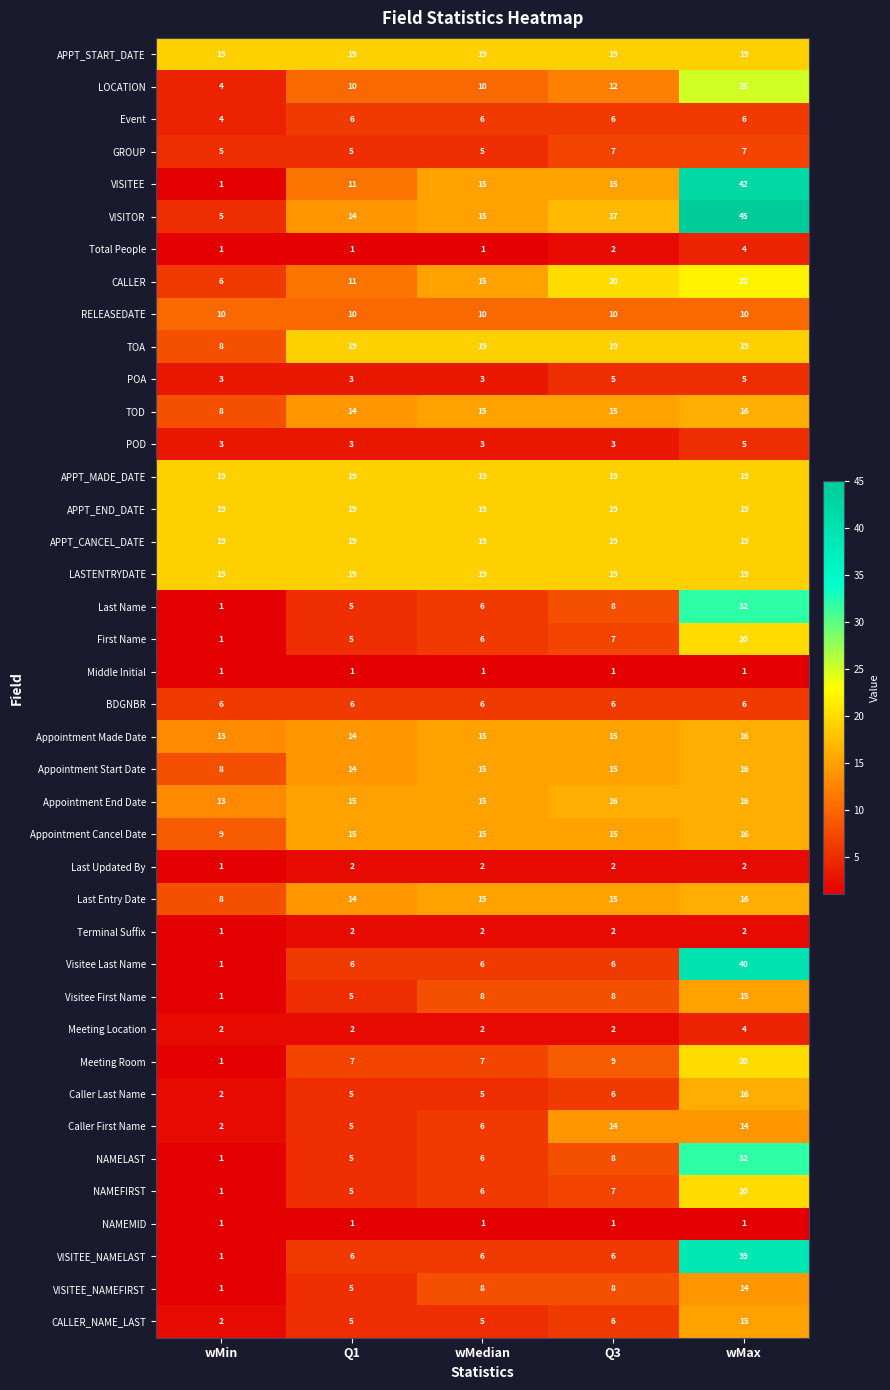

Which series has the largest total across all categories?

VISITOR